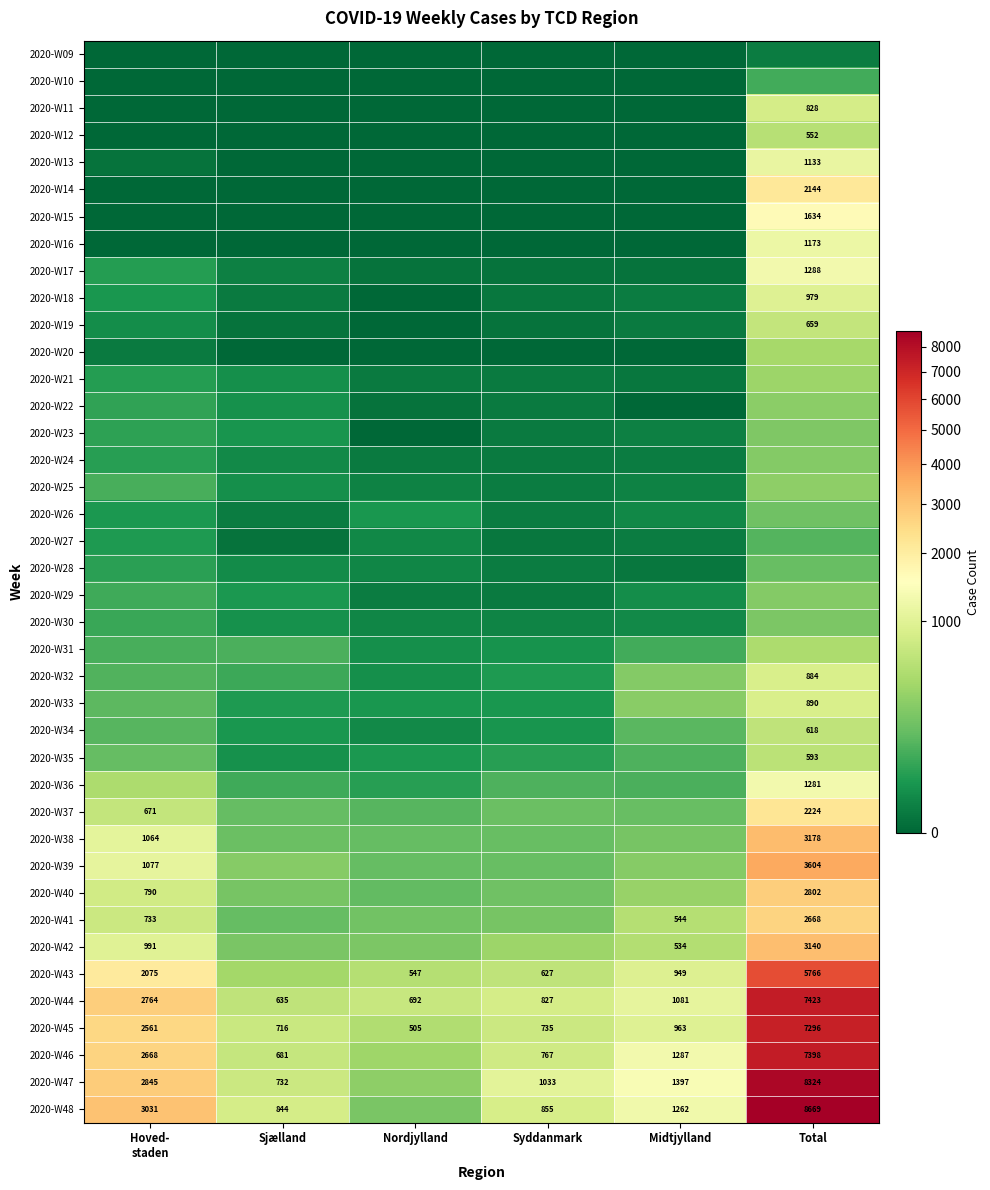

Is it true that 2020-W46 equals 353 at Sjælland?

False